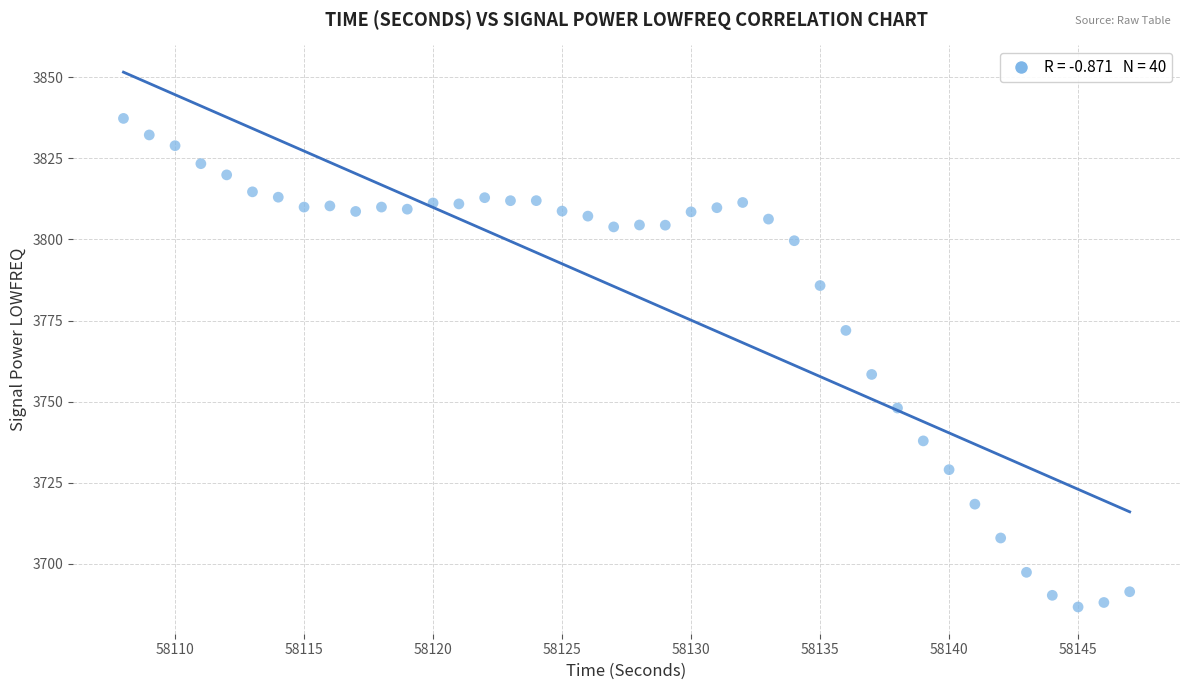

What is the range of Y values (max minus min)?

150.6